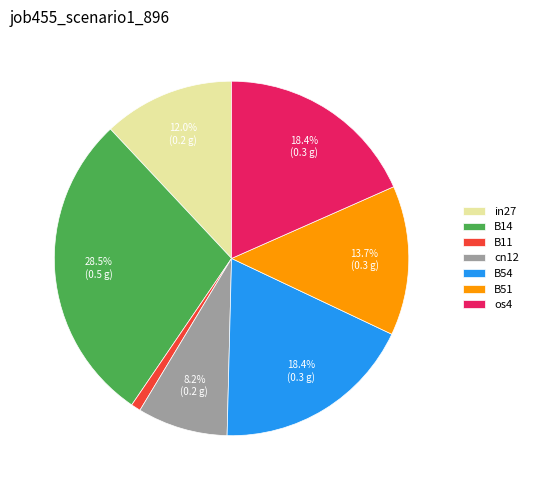

Which slice is the smallest?

B11